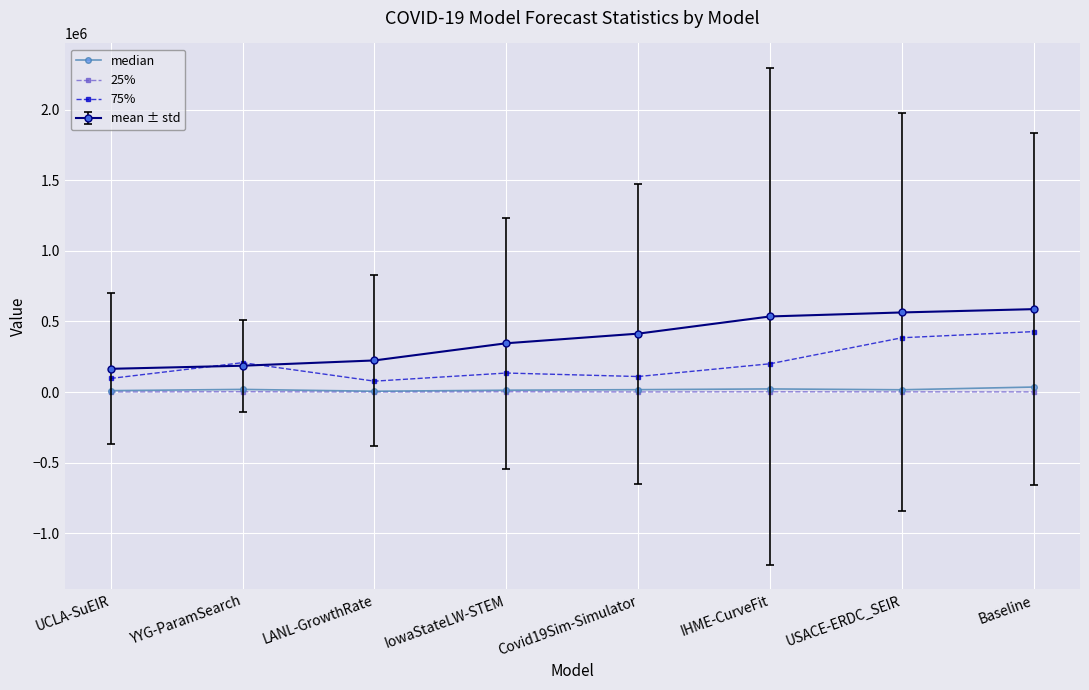

Is the value of 25% at USACE-ERDC_SEIR greater than the value of 75% at Baseline?

No